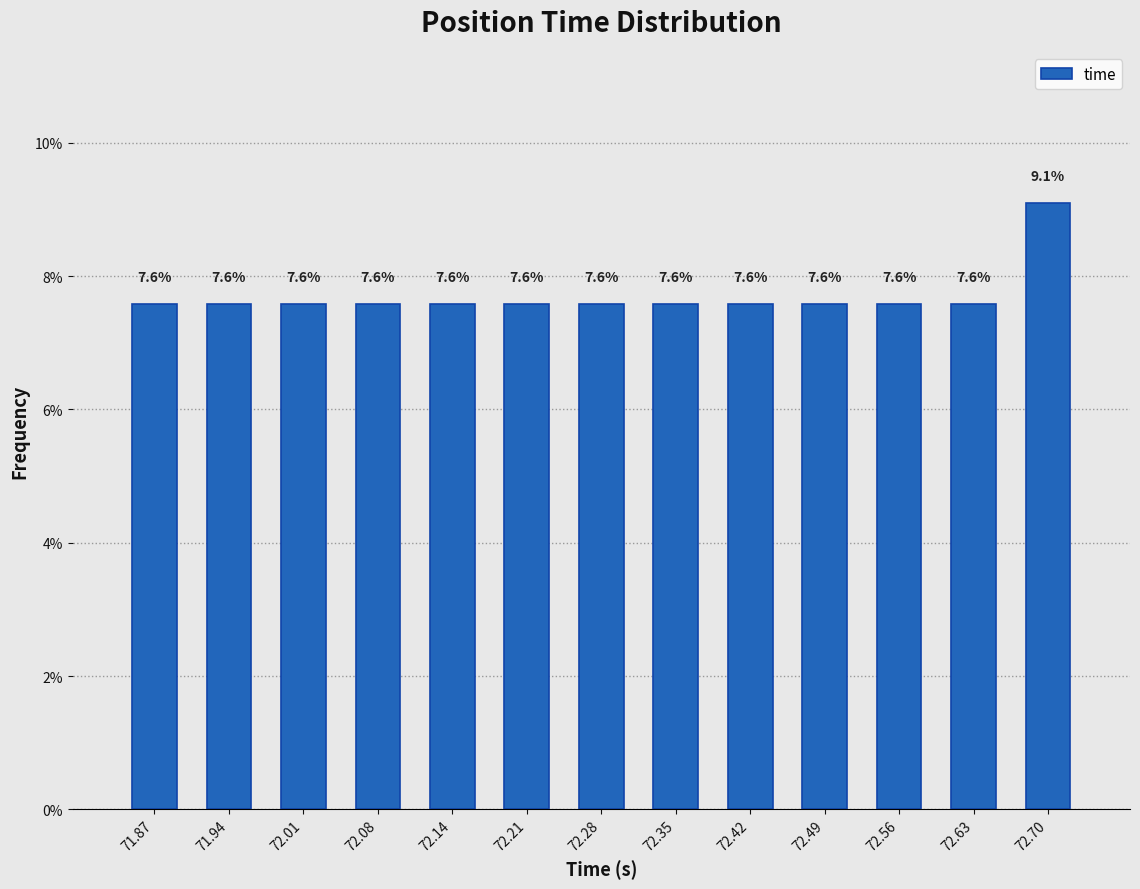

Reading left to right, transcribe this chart: for each bar, give the range it covers on the x-axis and its height. The bar edges are not printed on the chart, so give them approximately, as read against the axis.

71.83 to 71.90: 7.6
71.90 to 71.97: 7.6
71.97 to 72.04: 7.6
72.04 to 72.11: 7.6
72.11 to 72.18: 7.6
72.18 to 72.25: 7.6
72.25 to 72.32: 7.6
72.32 to 72.39: 7.6
72.39 to 72.46: 7.6
72.46 to 72.52: 7.6
72.52 to 72.59: 7.6
72.59 to 72.66: 7.6
72.66 to 72.73: 9.1